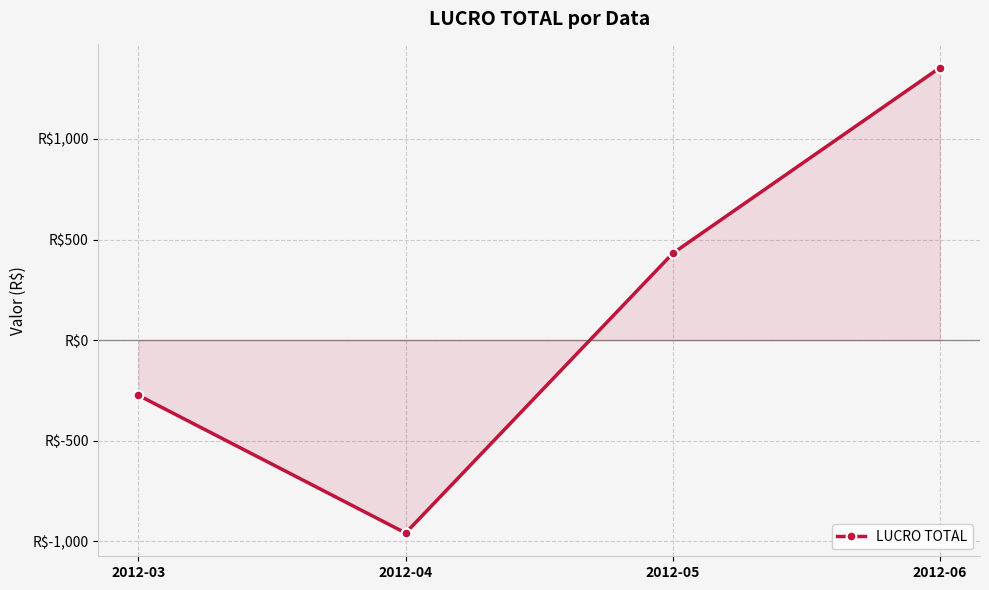

Rank the categories by value from lowest to highest.

2012-04, 2012-03, 2012-05, 2012-06